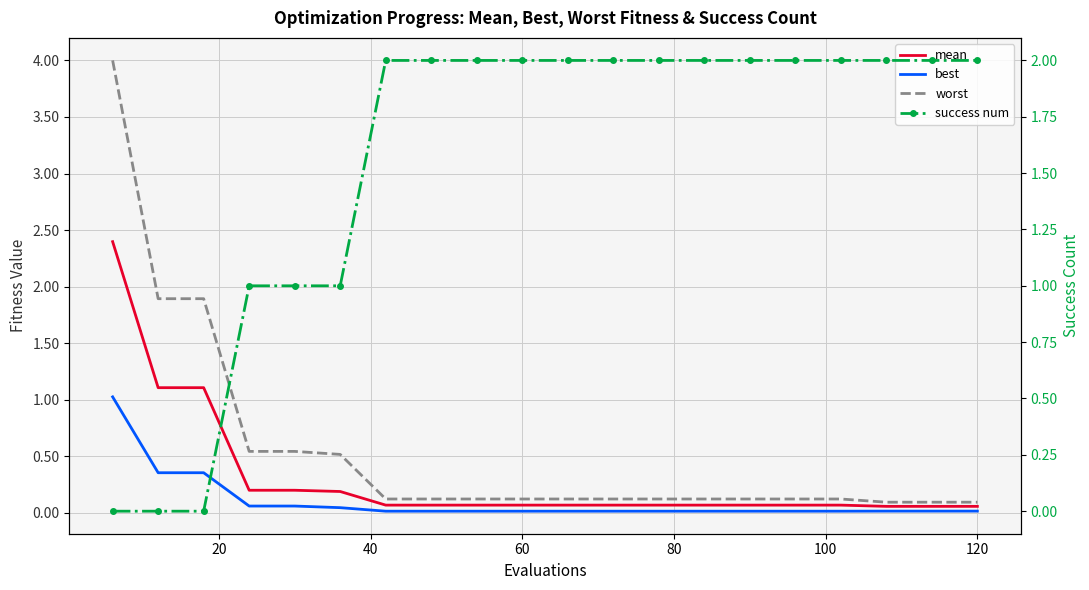

The value of mean at 17 is 0.1. True or false?

False